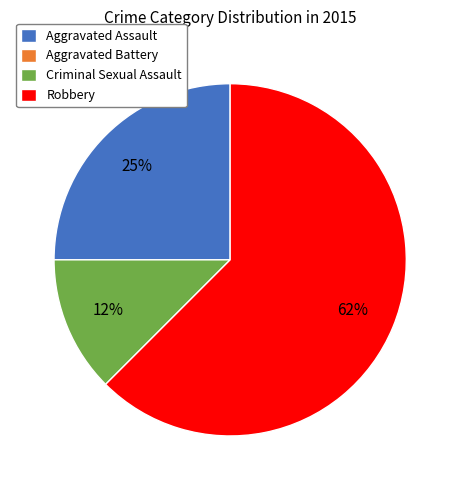

Which slice represents more than half of the pie?

Robbery